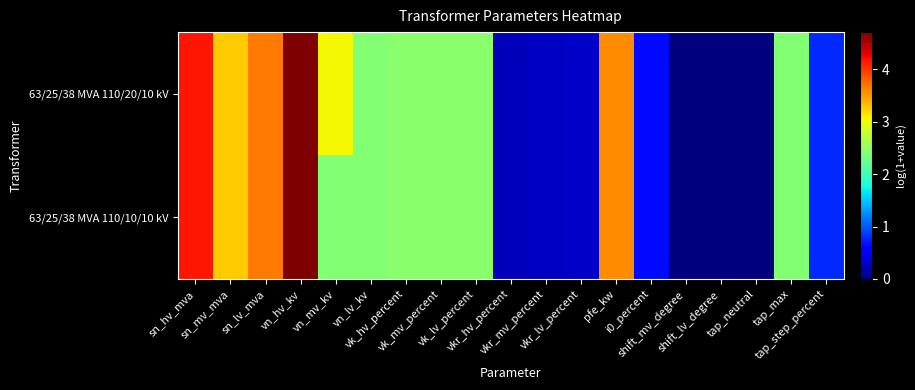

How many data points does each series have?

19